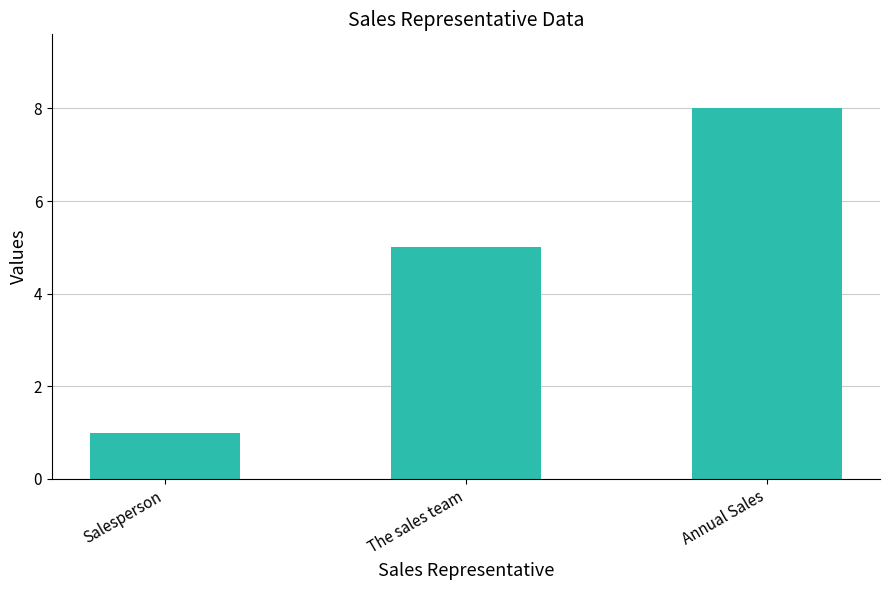

Approximately how many times larger is the value at Salesperson compared to The sales team?

0.2